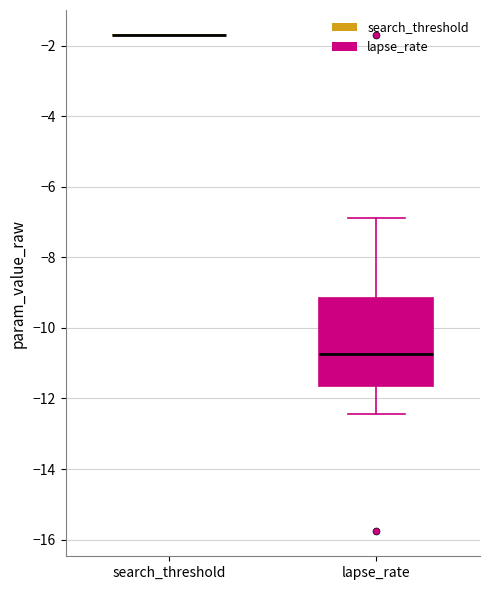

Reading left to right, read every box against the y-axis: the position of its median line, the range the box covers, and the ends of its whiskers. The values are not printed on the chart, so give them approximately, as read against the axis.

search_threshold: box collapsed to a line at -1.6, whiskers -1.6 to -1.6
lapse_rate: median -10.8, box -11.6 to -9.2, whiskers -12.4 to -6.8